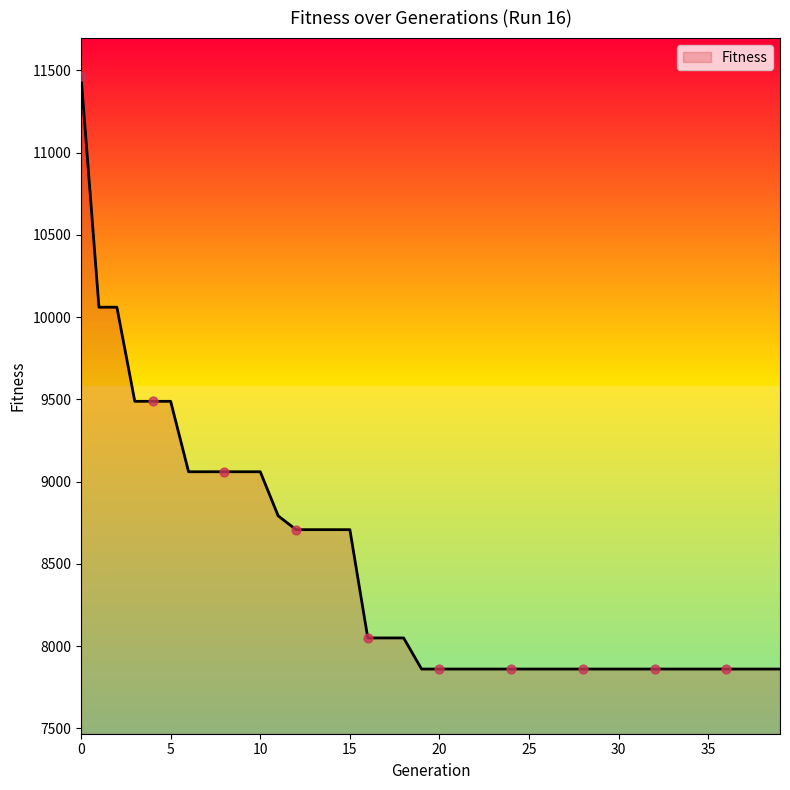

What is the minimum value shown in the chart?

7861